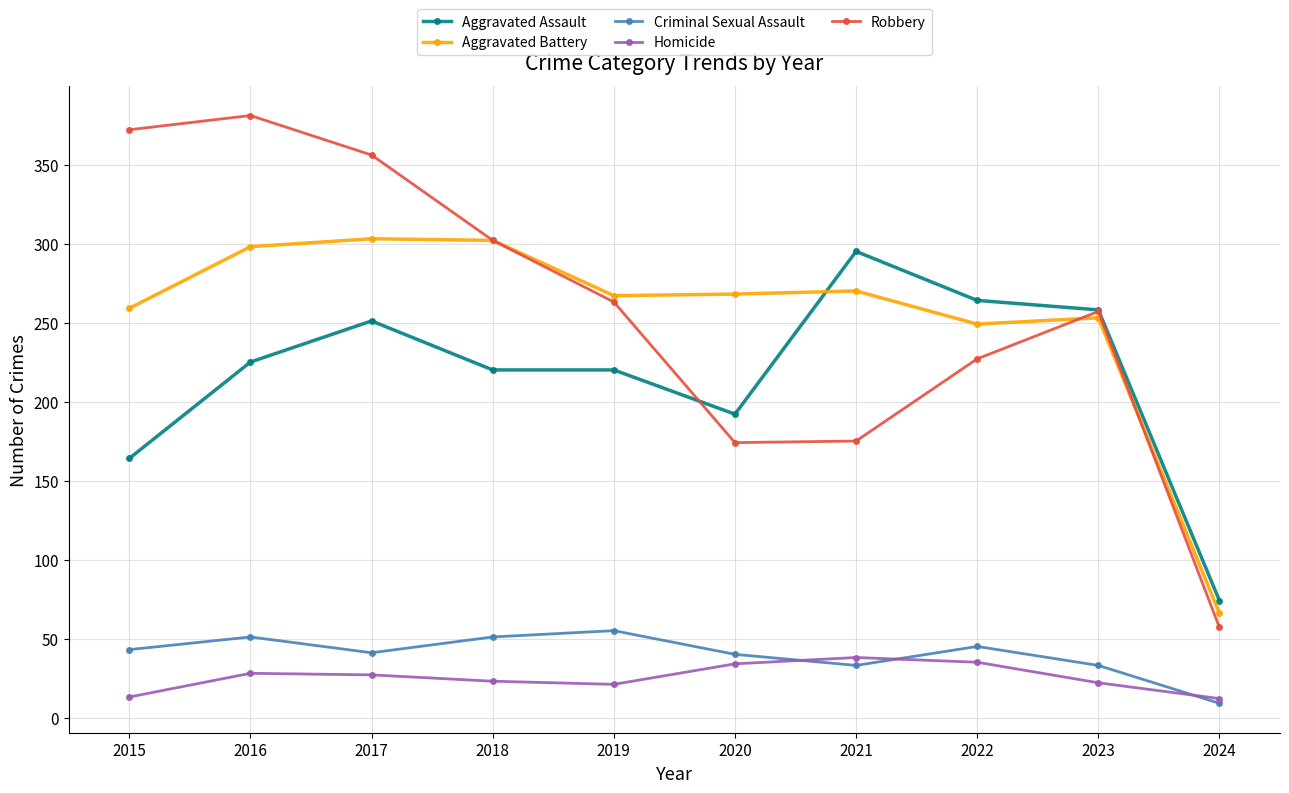

What are all the series names shown in the legend?

Aggravated Assault, Aggravated Battery, Criminal Sexual Assault, Homicide, Robbery